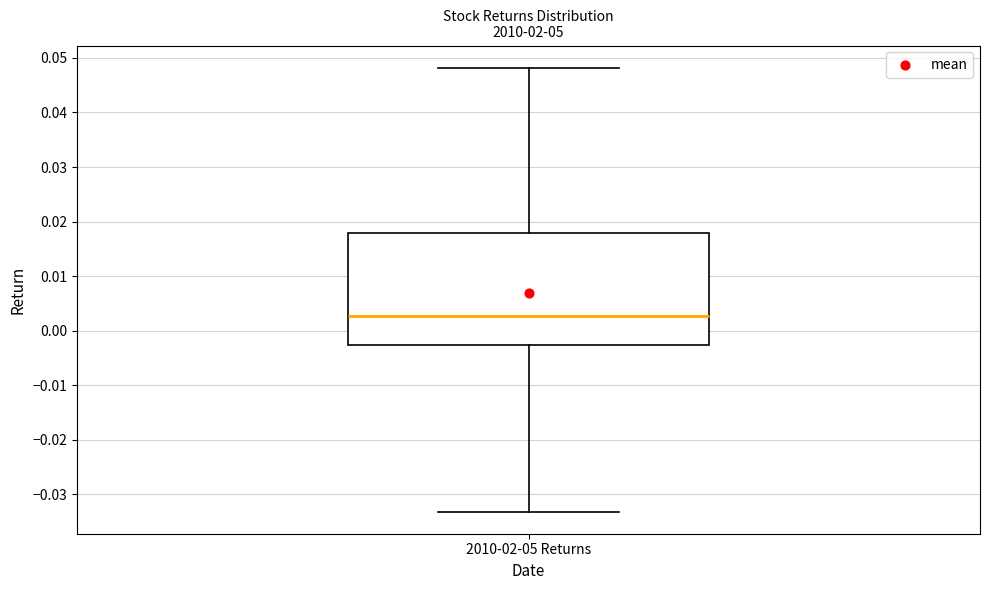

Transcribe this box plot: give where the median line is, the range the box spans, and where the two whiskers end, as read against the y-axis. The values are not printed on the chart, so give them approximately, as read against the axis.

median 0.003, box -0.003 to 0.018, whiskers -0.033 to 0.048